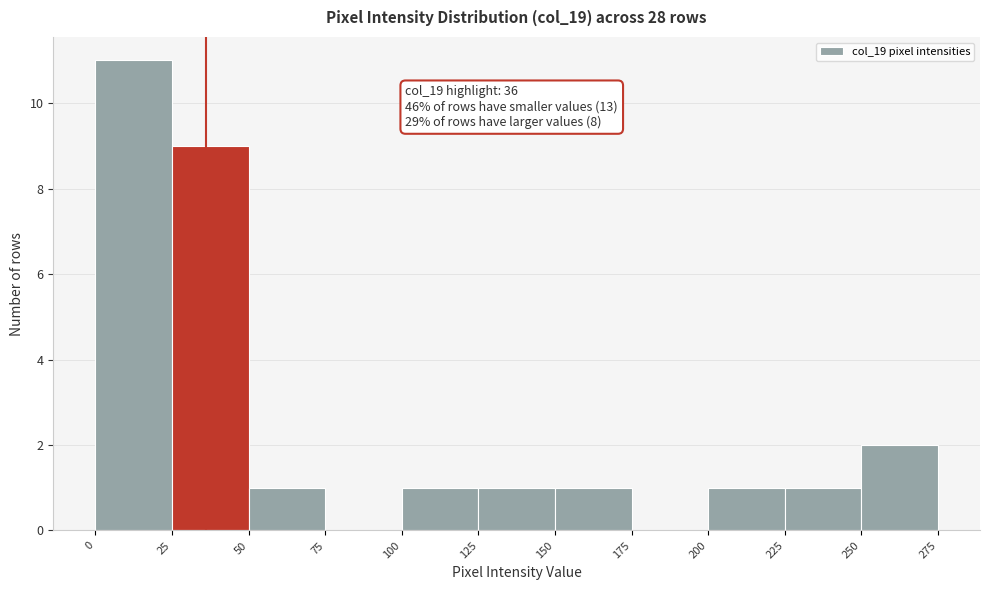

Over which range of the x-axis is the bar tallest?

0 to 25